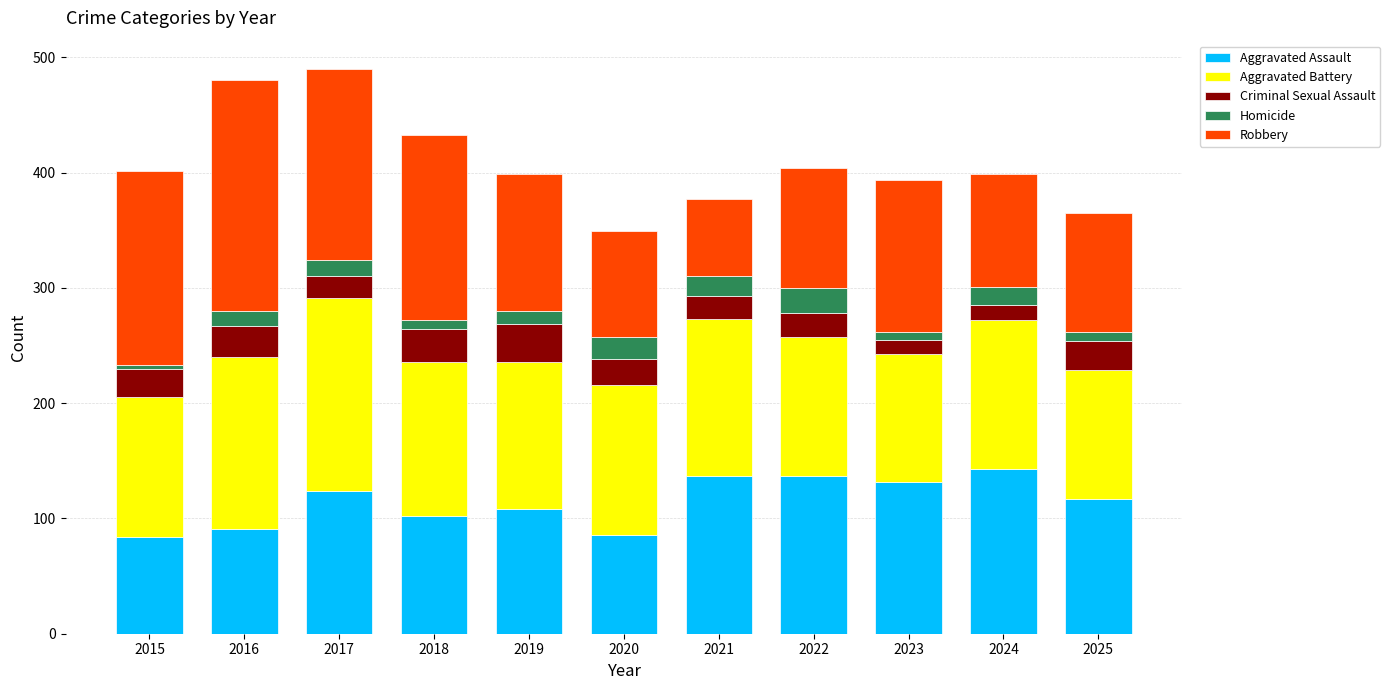

What is the difference between the maximum and minimum values in the Aggravated Assault series?

59